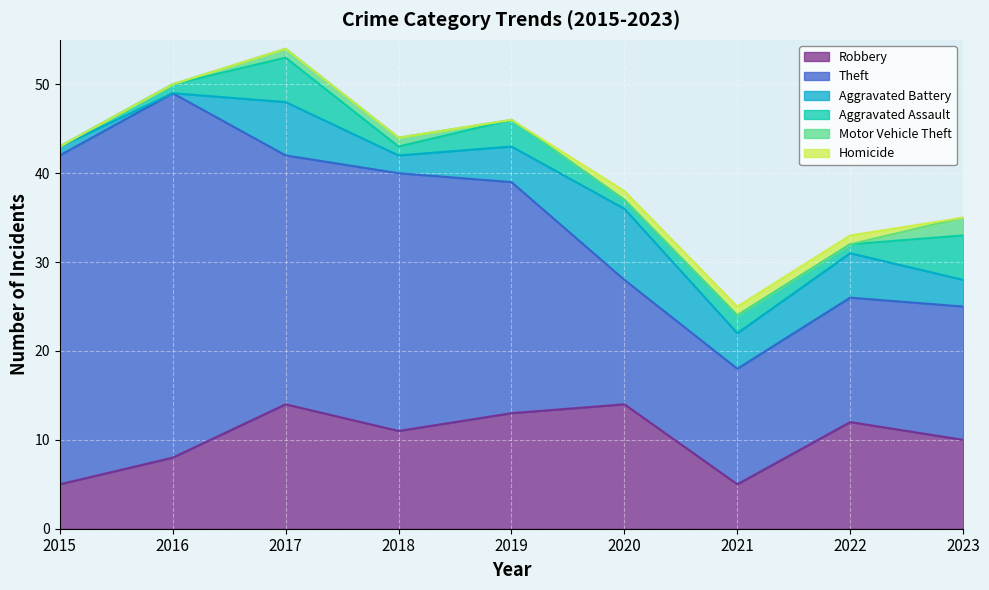

Reading left to right, list all the values displayed in this chart.

Robbery: 2015=5	2016=8	2017=14	2018=11	2019=13	2020=14	2021=5	2022=12	2023=10
Theft: 2015=37	2016=41	2017=28	2018=29	2019=26	2020=14	2021=13	2022=14	2023=15
Aggravated Battery: 2015=1	2016=0	2017=6	2018=2	2019=4	2020=8	2021=4	2022=5	2023=3
Aggravated Assault: 2015=0	2016=1	2017=5	2018=1	2019=3	2020=1	2021=2	2022=1	2023=5
Motor Vehicle Theft: 2015=0	2016=0	2017=1	2018=1	2019=0	2020=0	2021=0	2022=0	2023=2
Homicide: 2015=0	2016=0	2017=0	2018=0	2019=0	2020=1	2021=1	2022=1	2023=0